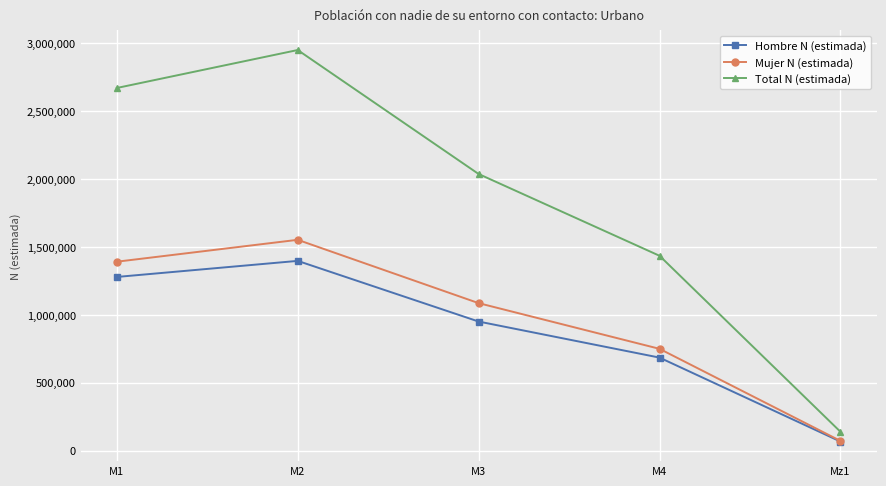

What is the label of the 5th point from the left?

Mz1